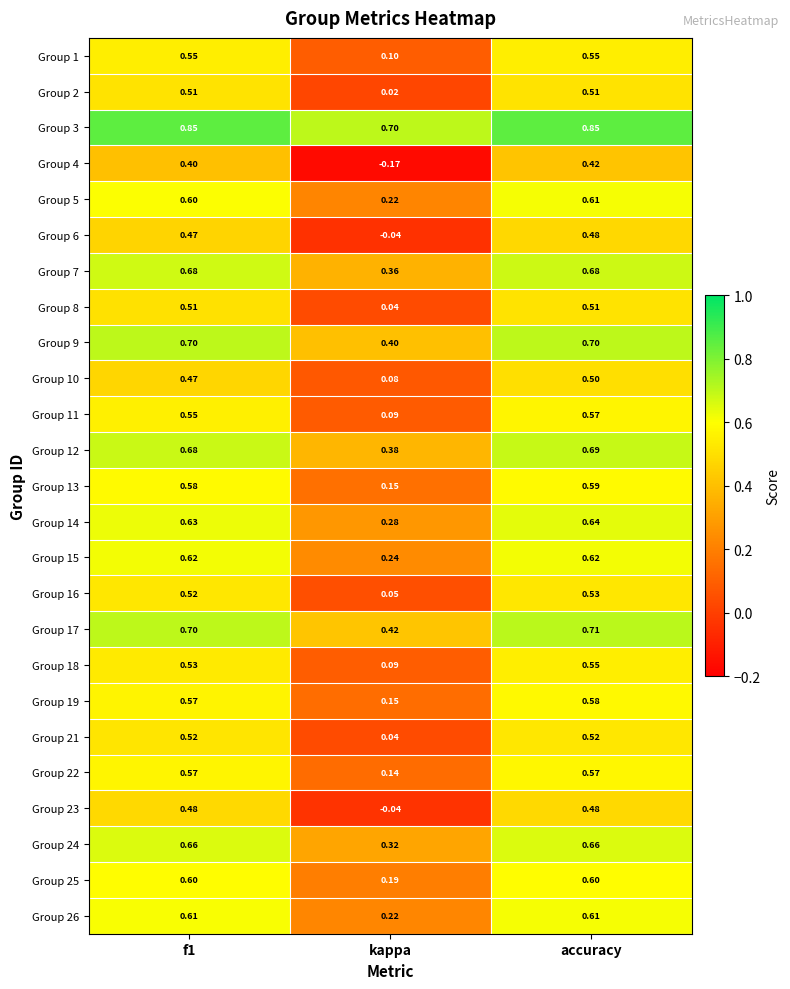

Between f1 and kappa, which series saw the biggest shift?

Group 4